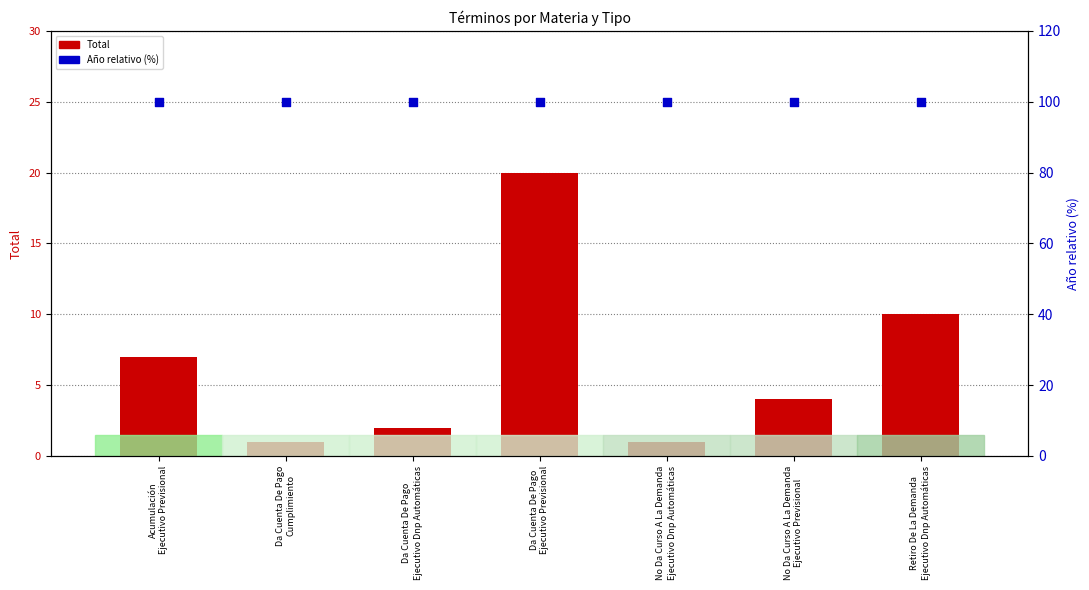

Which series has the largest total across all categories?

Año (% relativo)